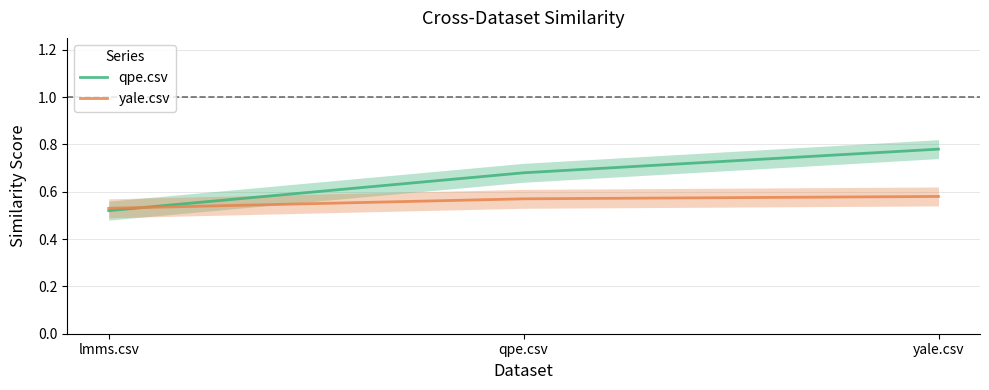

Which series has the largest range (max minus min)?

qpe.csv